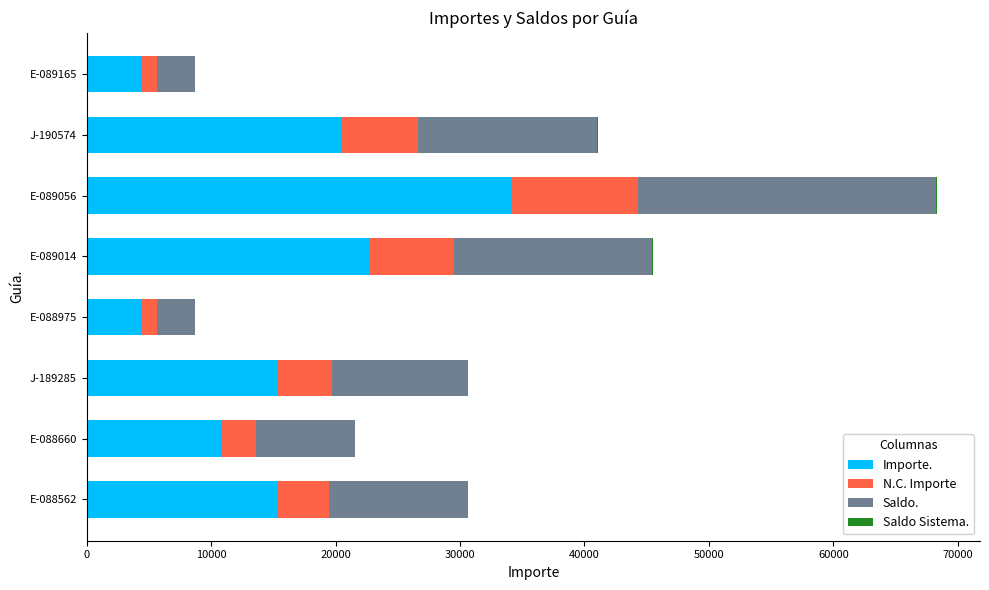

Count the number of categories in the chart.

8